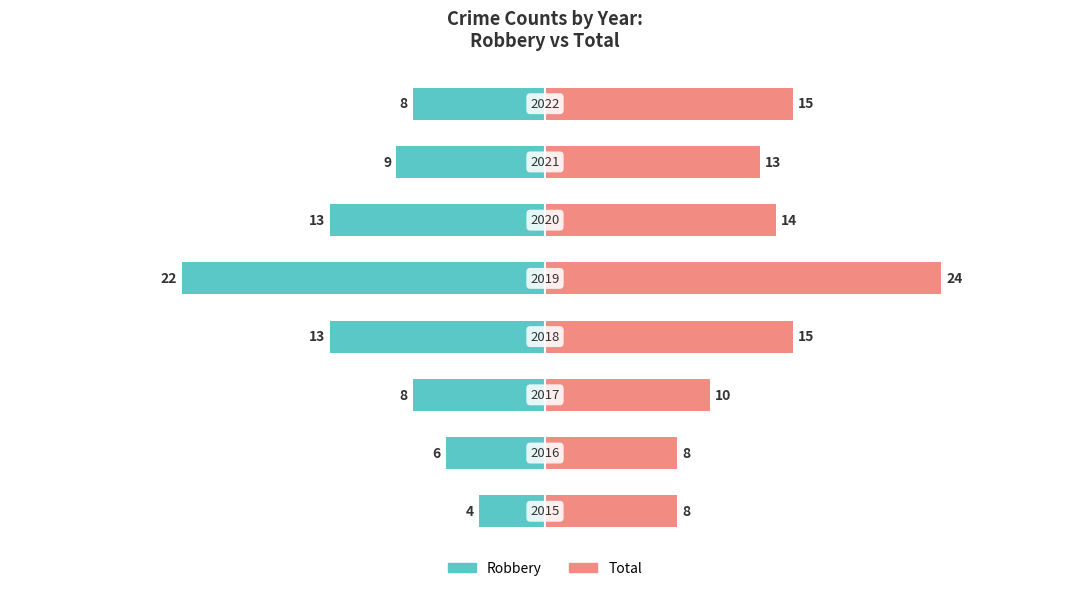

Between 4 and 7, which series saw the biggest shift?

Robbery